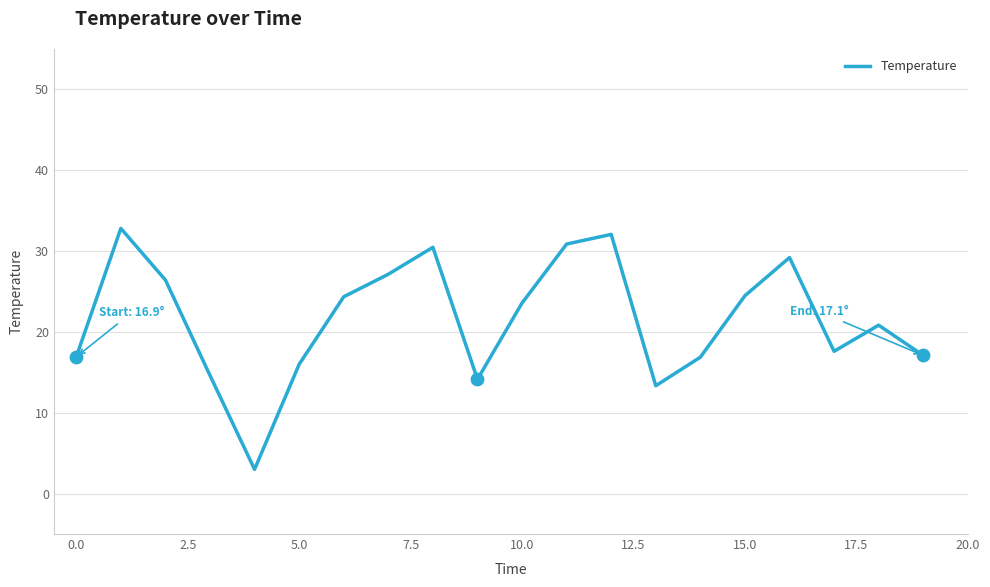

What is the difference between the maximum and minimum values?

29.8